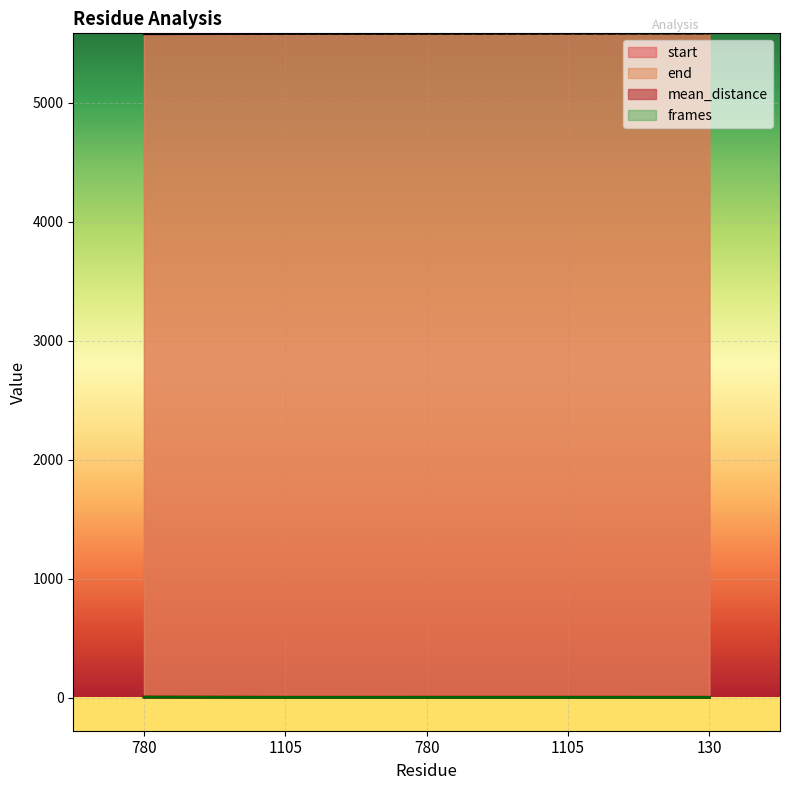

Which label corresponds to the largest value in the chart?

130